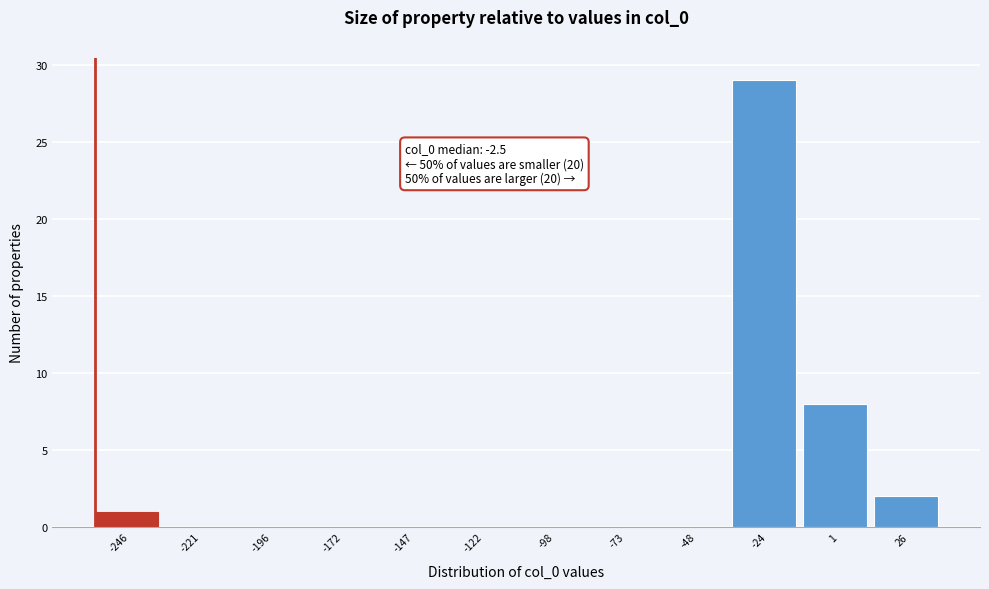

Reading left to right, extract all data points from this chart.

-246=1	-221=0	-196=0	-172=0	-147=0	-122=0	-98=0	-73=0	-48=0	-24=29	1=8	26=2